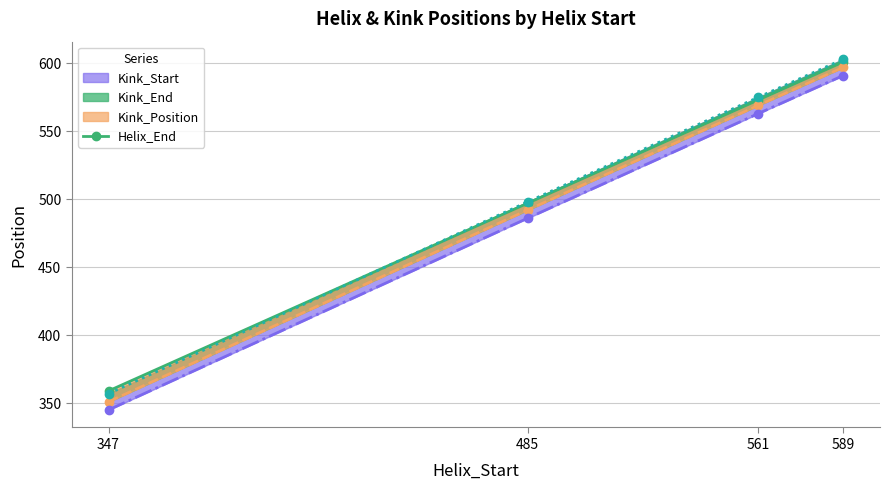

What is the approximate value of Kink_Start at 485, to the nearest 5?

485